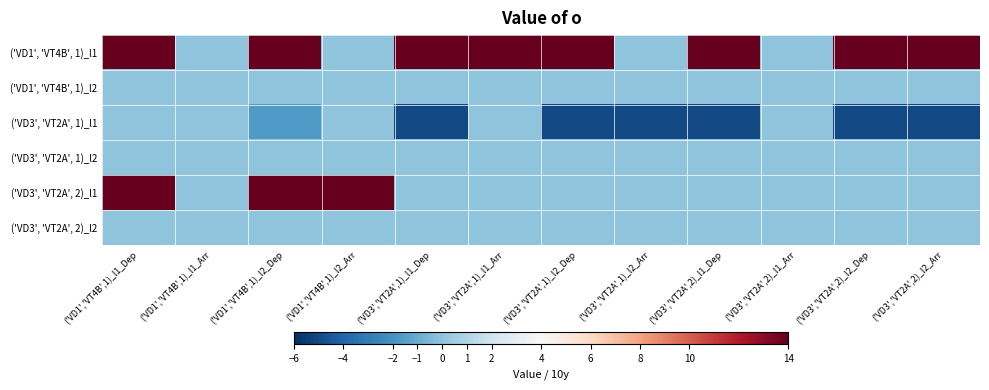

What is the total value across all series at ('VD3','VT2A',1)_l1_Arr?

14.0